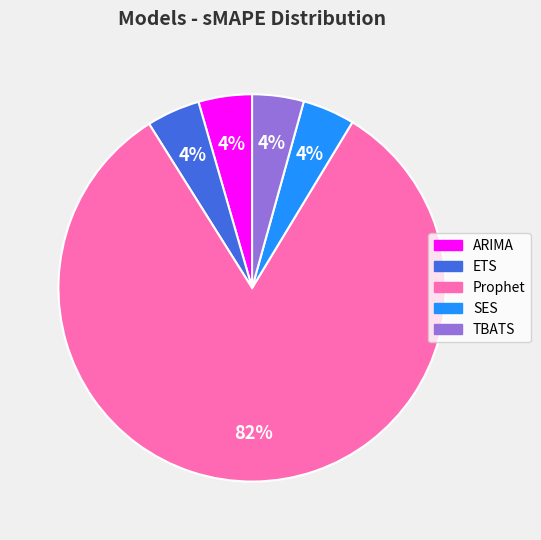

Is it true that Prophet is 82% of the pie?

True